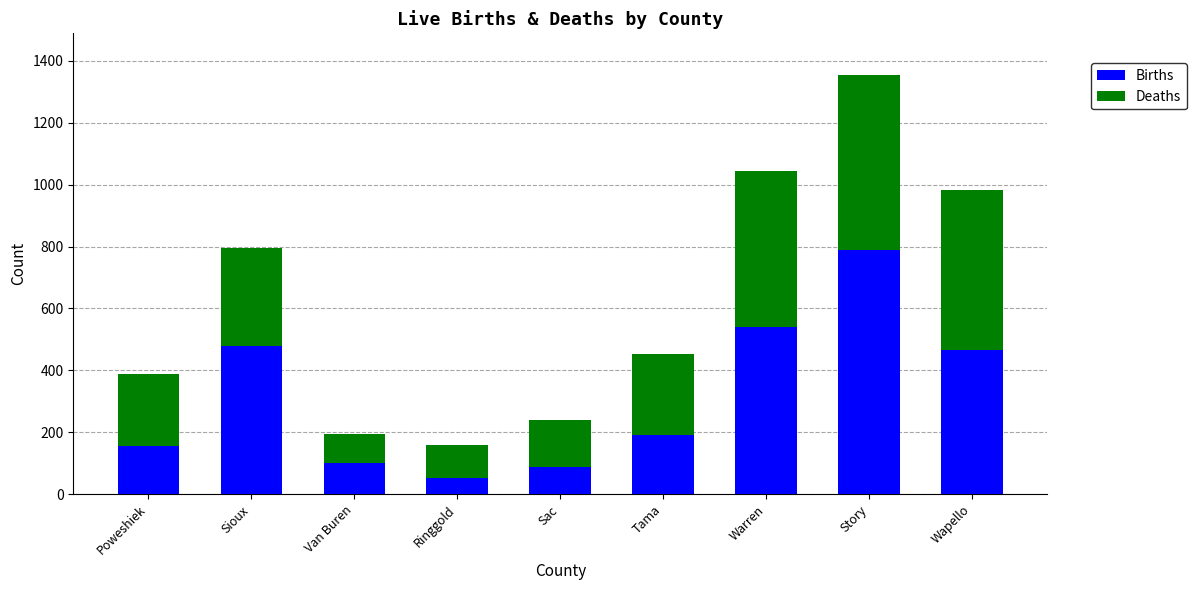

What is the difference between the Births values at Story and Ringgold?

739